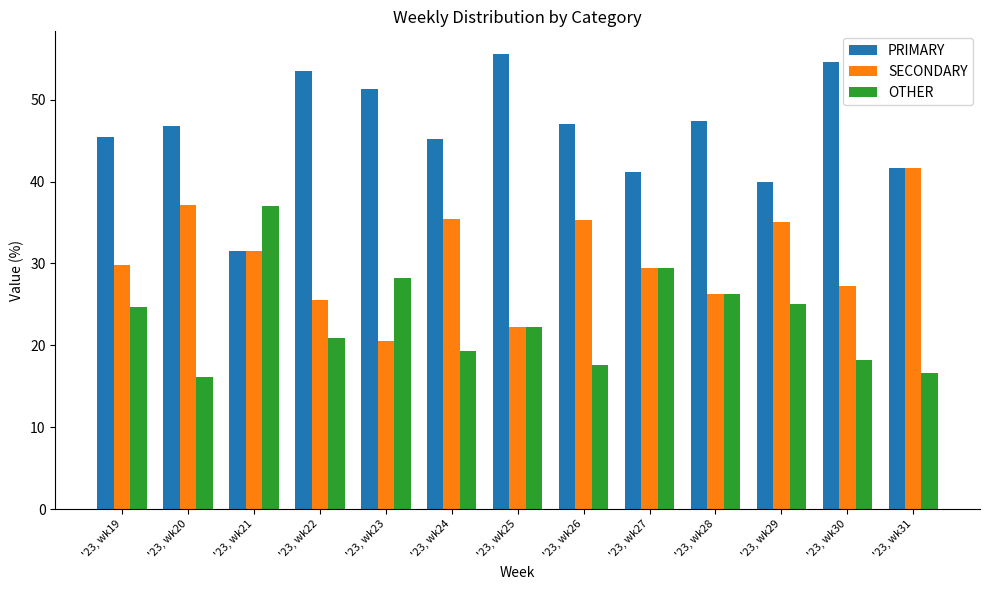

List the series in order of their peak value, highest first.

PRIMARY, SECONDARY, OTHER